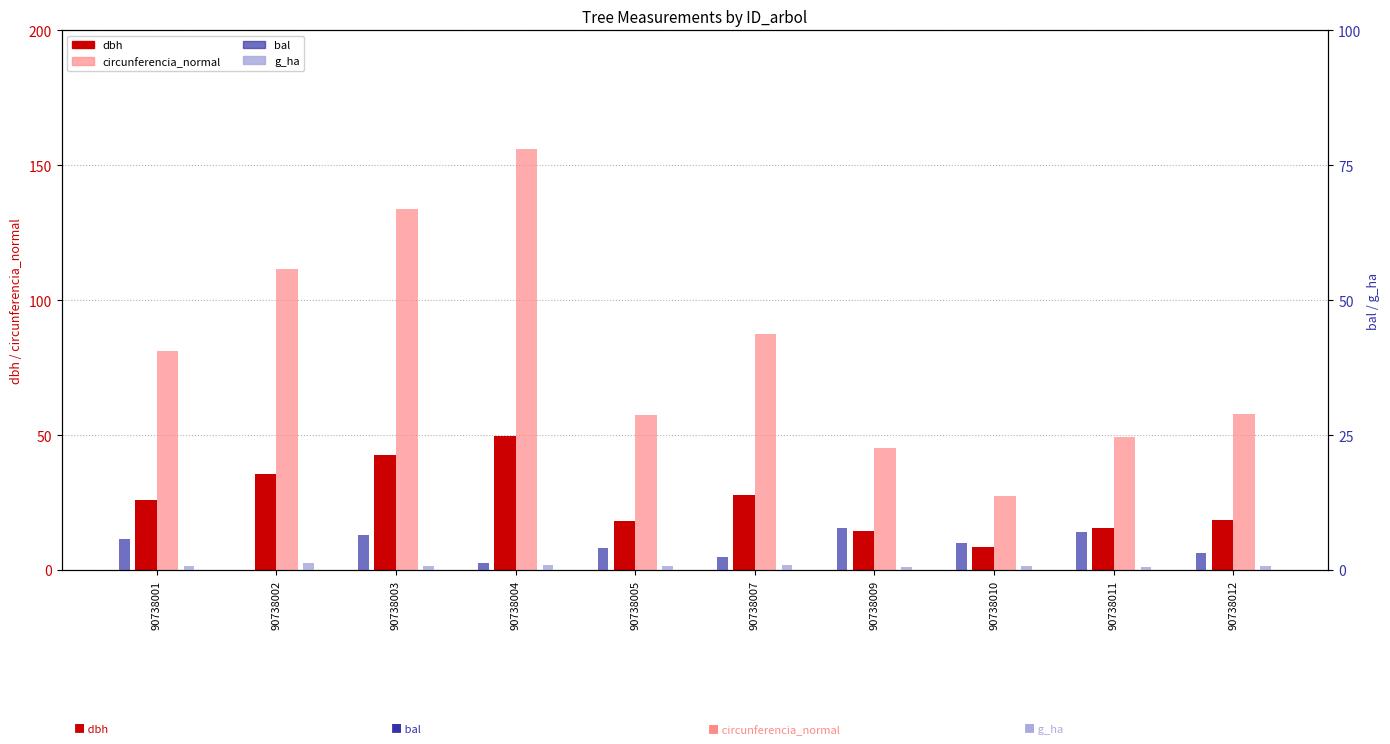

Does the chart contain stacked bars?

No